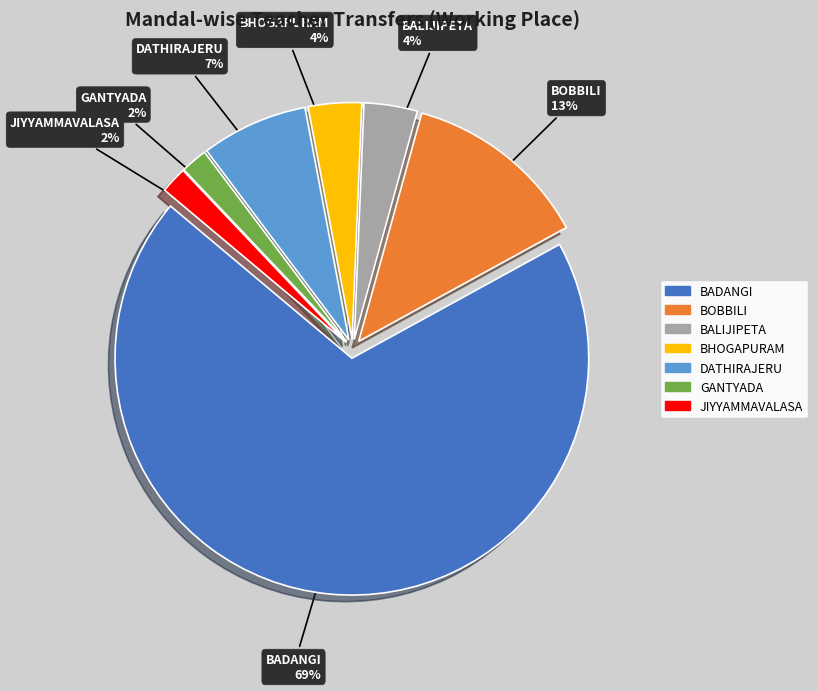

To the nearest percent, what is the average slice percentage?

14%